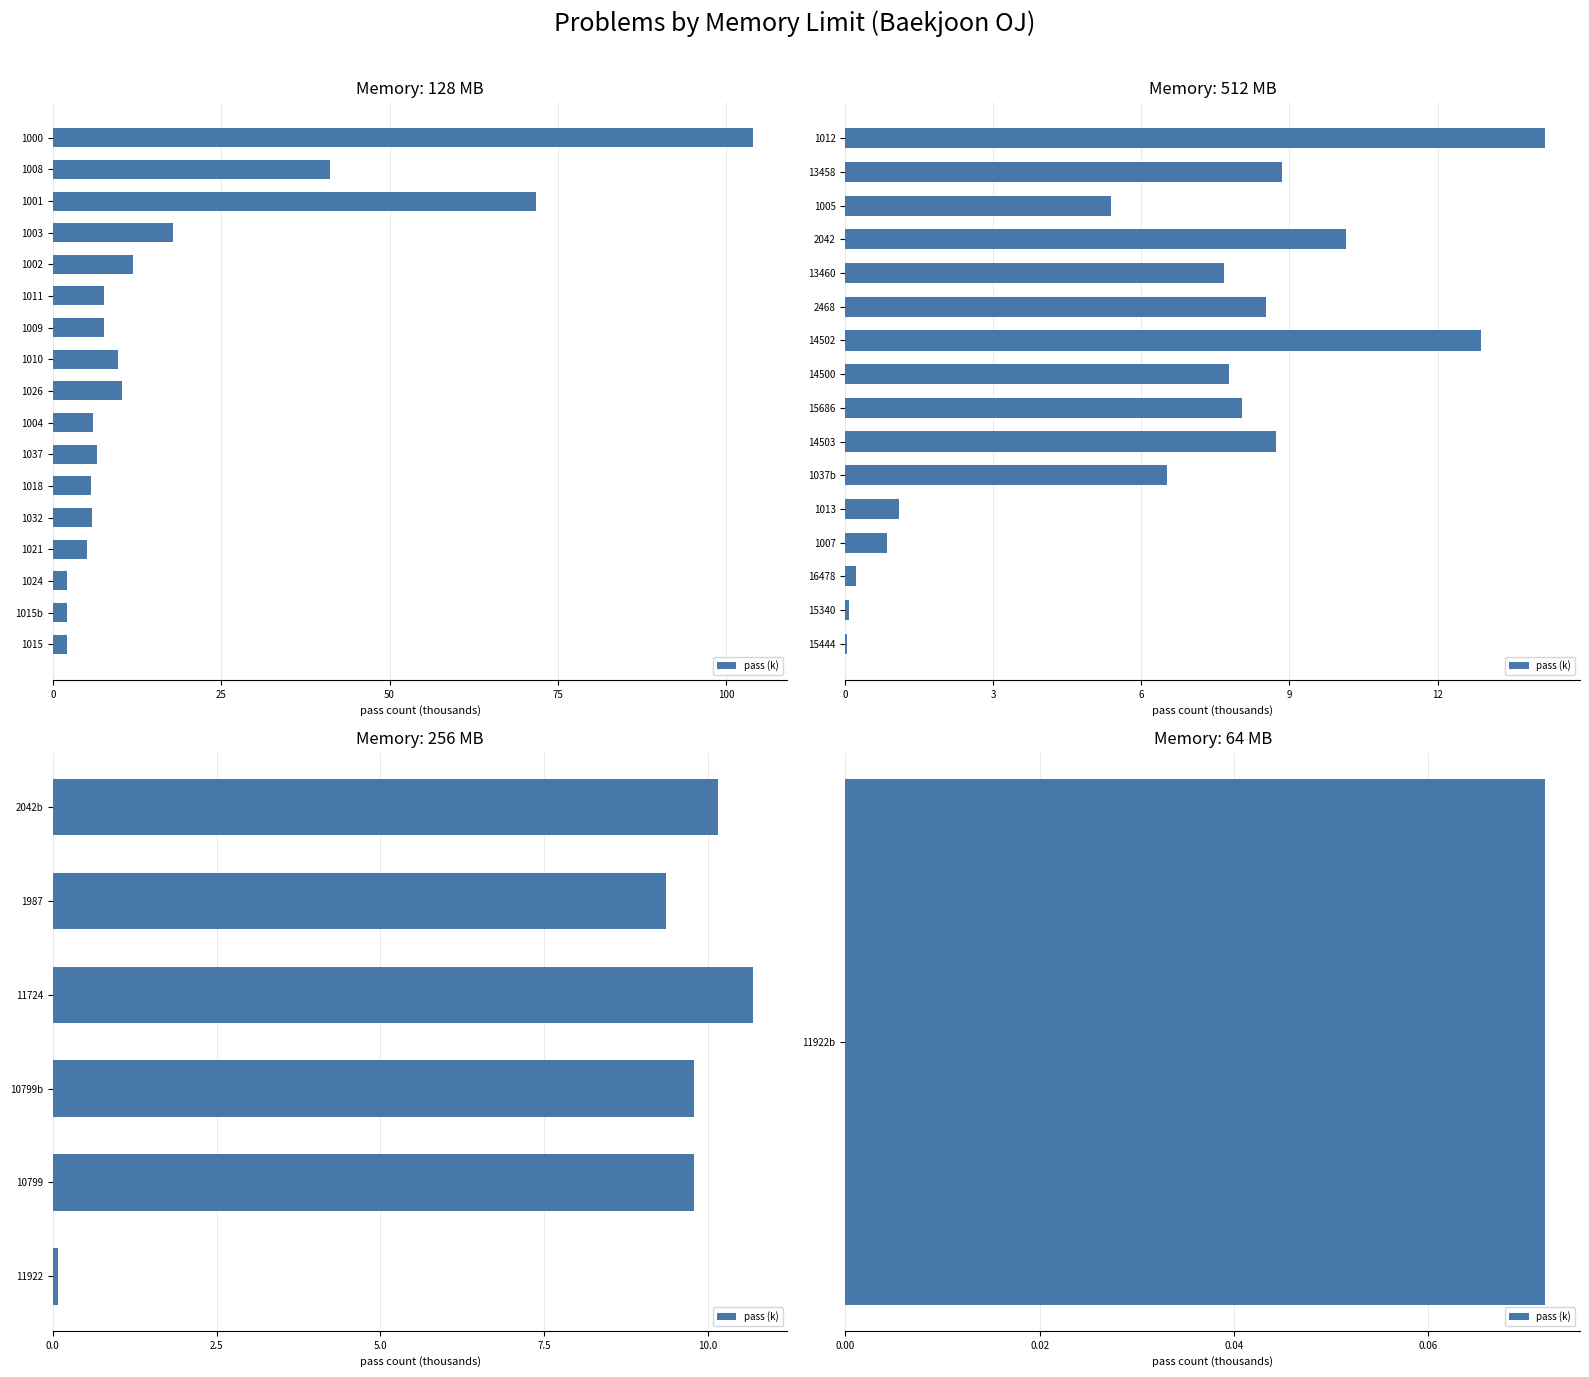

Count the number of data series in this chart.

1